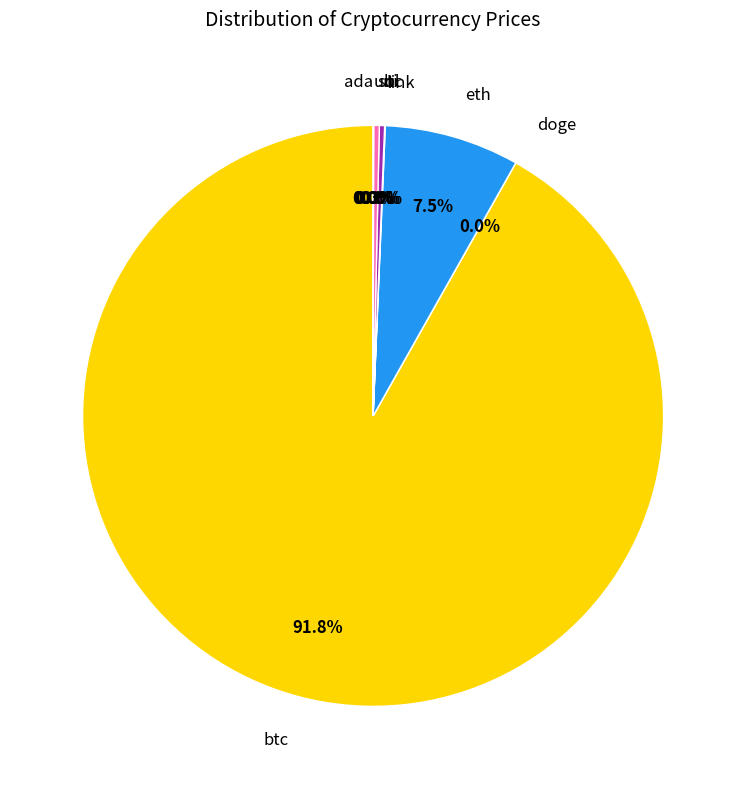

Is eth the majority of the pie?

No